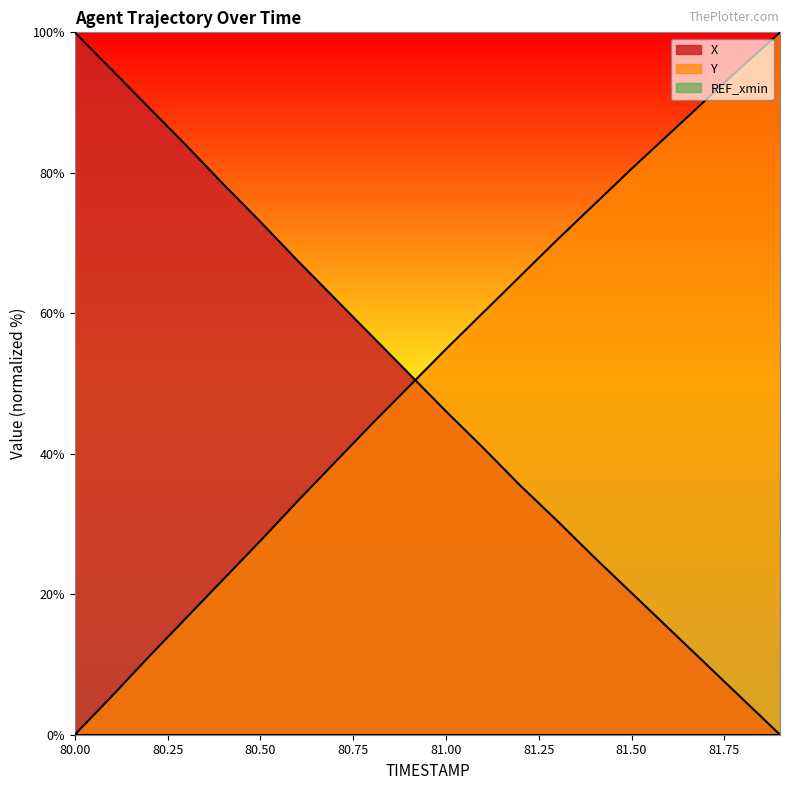

True or false: Y and X cross at least once.

True